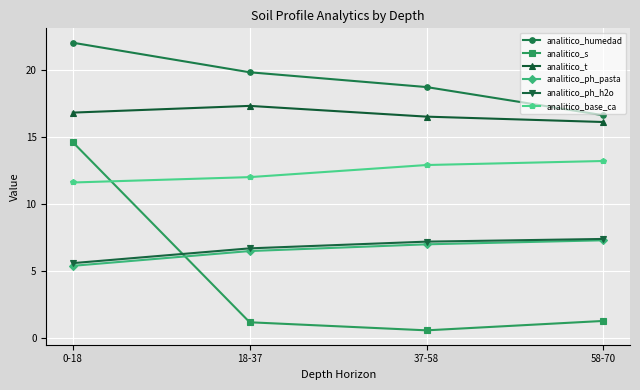

What is the difference between the highest and lowest values at 0-18?

16.6